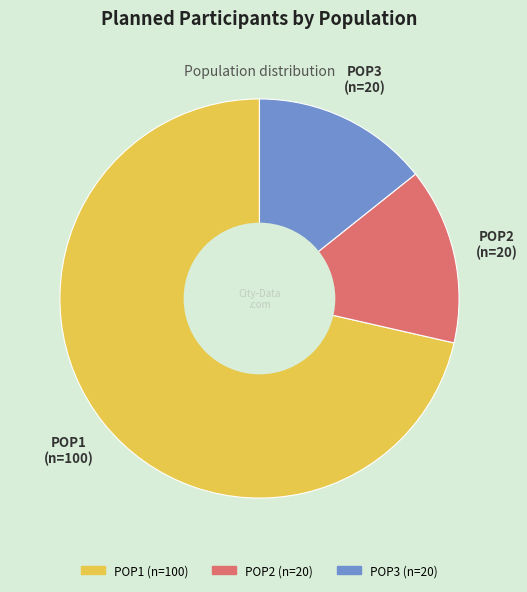

Approximately how many times larger is the value at POP3 compared to POP2?

1.0